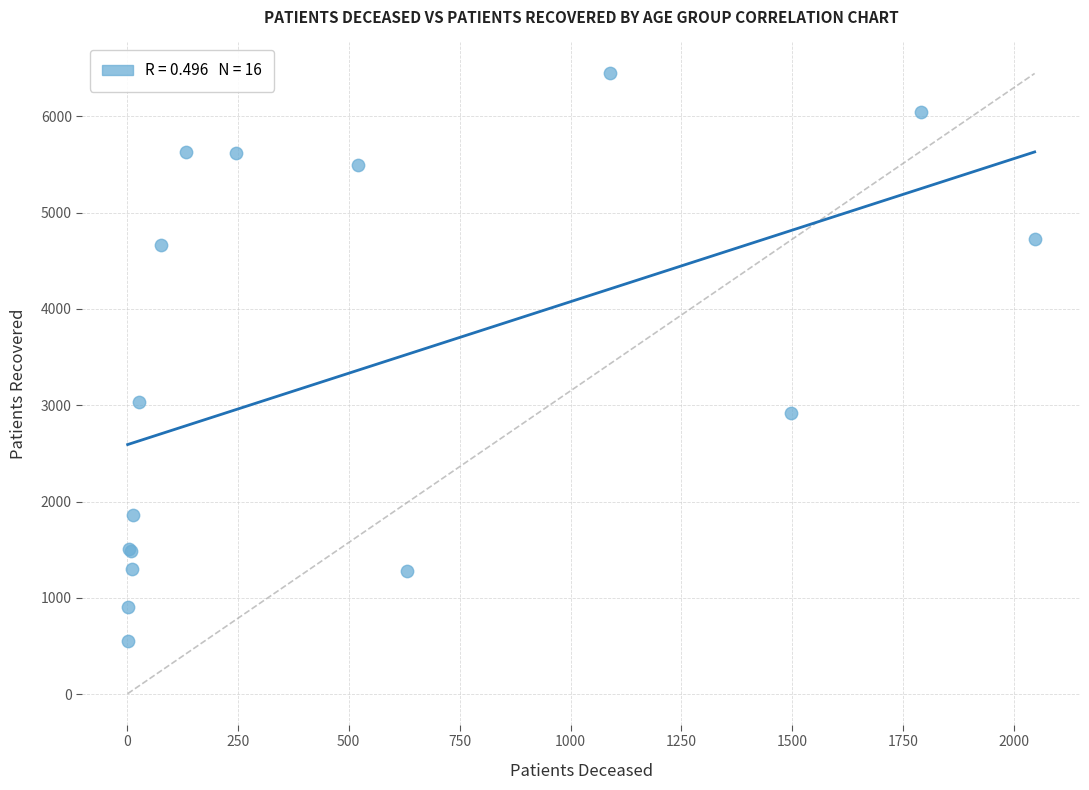

What Y value in the scatter plot is closest to 3497?

3029